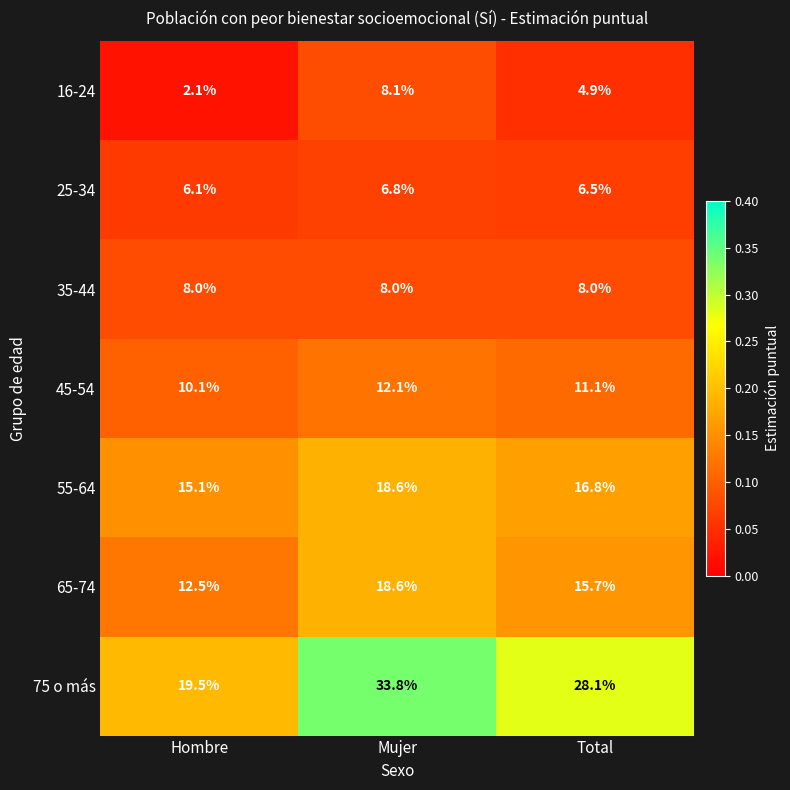

Is it true that 35-44 equals 3.0 at Mujer?

False